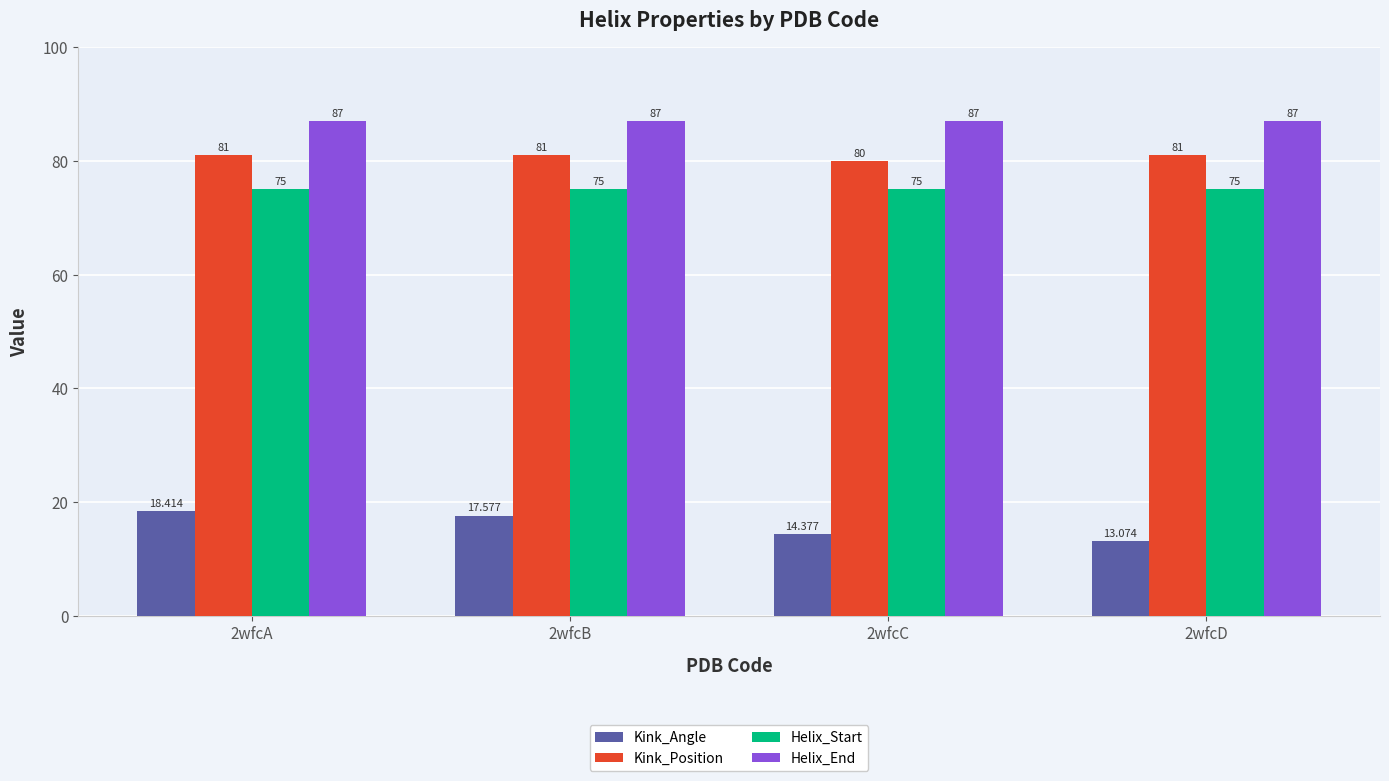

Reading left to right, extract all data points from this chart.

Kink_Angle: 2wfcA=18.4	2wfcB=17.6	2wfcC=14.4	2wfcD=13.1
Kink_Position: 2wfcA=81.0	2wfcB=81.0	2wfcC=80.0	2wfcD=81.0
Helix_Start: 2wfcA=75.0	2wfcB=75.0	2wfcC=75.0	2wfcD=75.0
Helix_End: 2wfcA=87.0	2wfcB=87.0	2wfcC=87.0	2wfcD=87.0